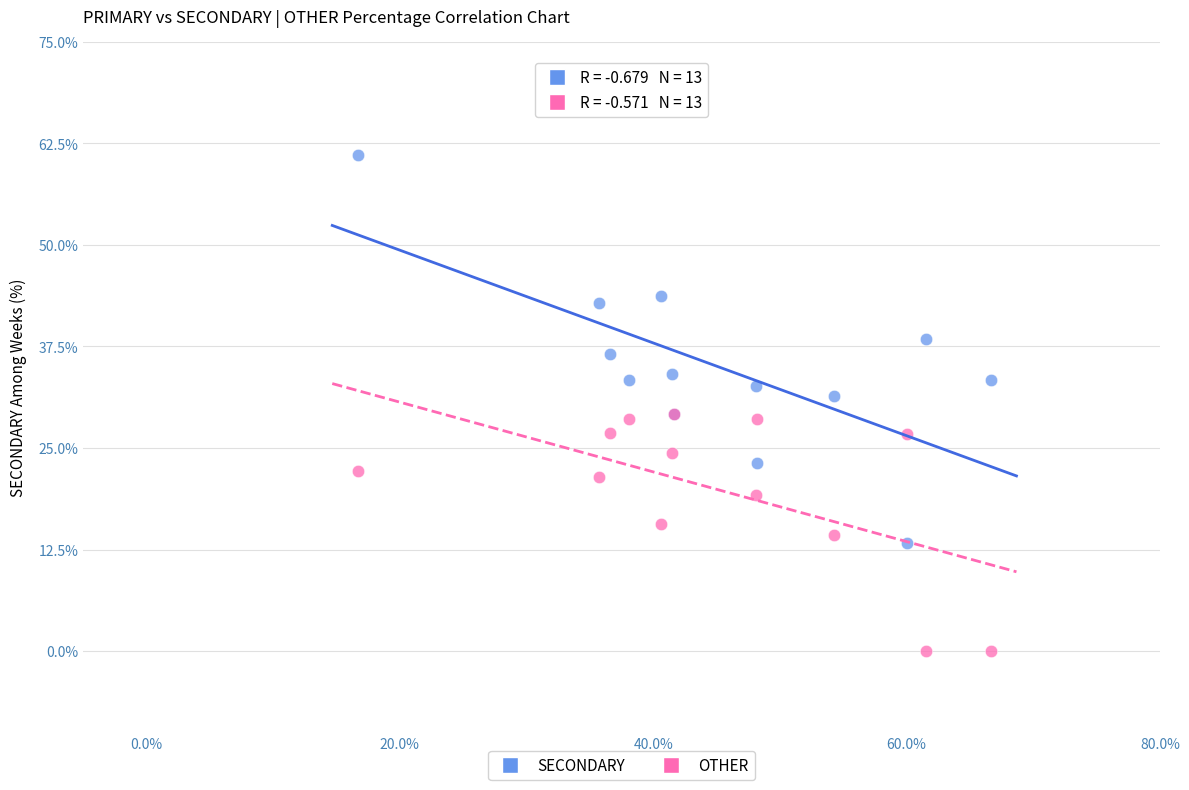

Which series has the widest spread of Y values?

SECONDARY